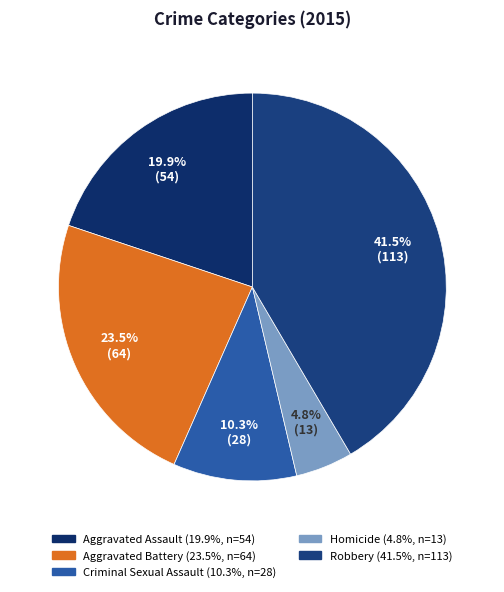

To the nearest percent, what portion does Homicide represent?

5%